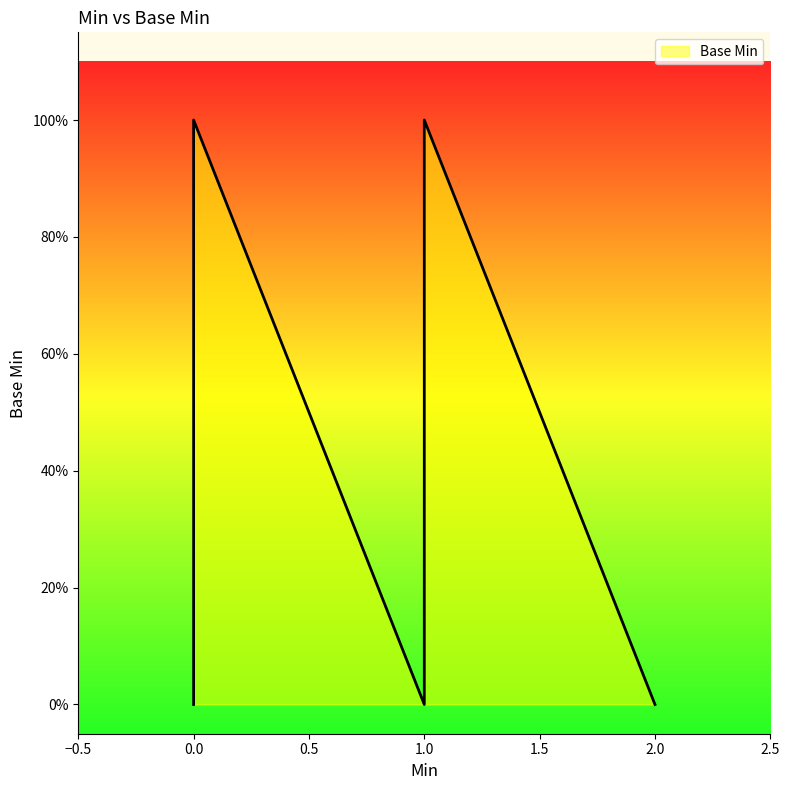

How many positive values are there?

2